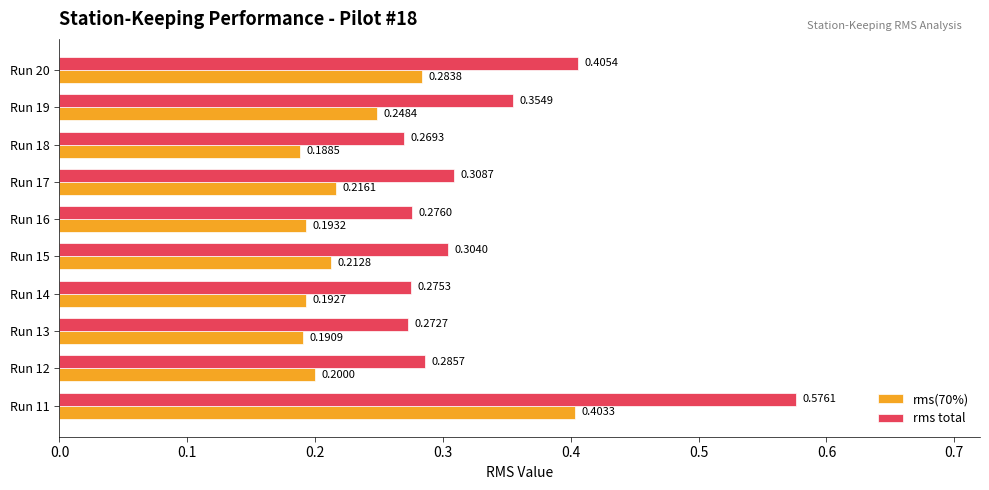

Rank the series by their average value, from highest to lowest.

rms total, rms(70%)